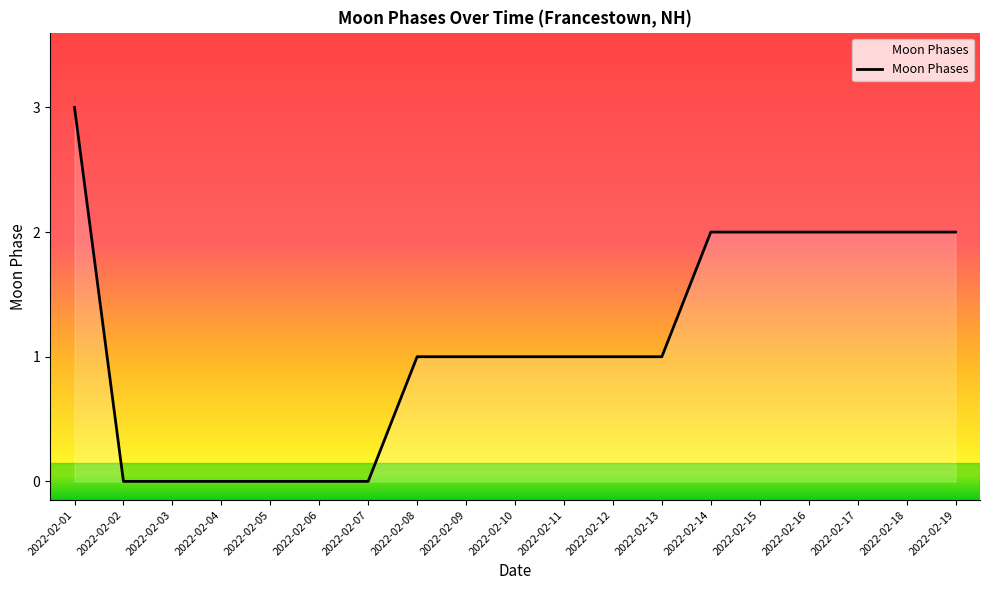

True or false: the data shows 0 at 2022-02-04.

True